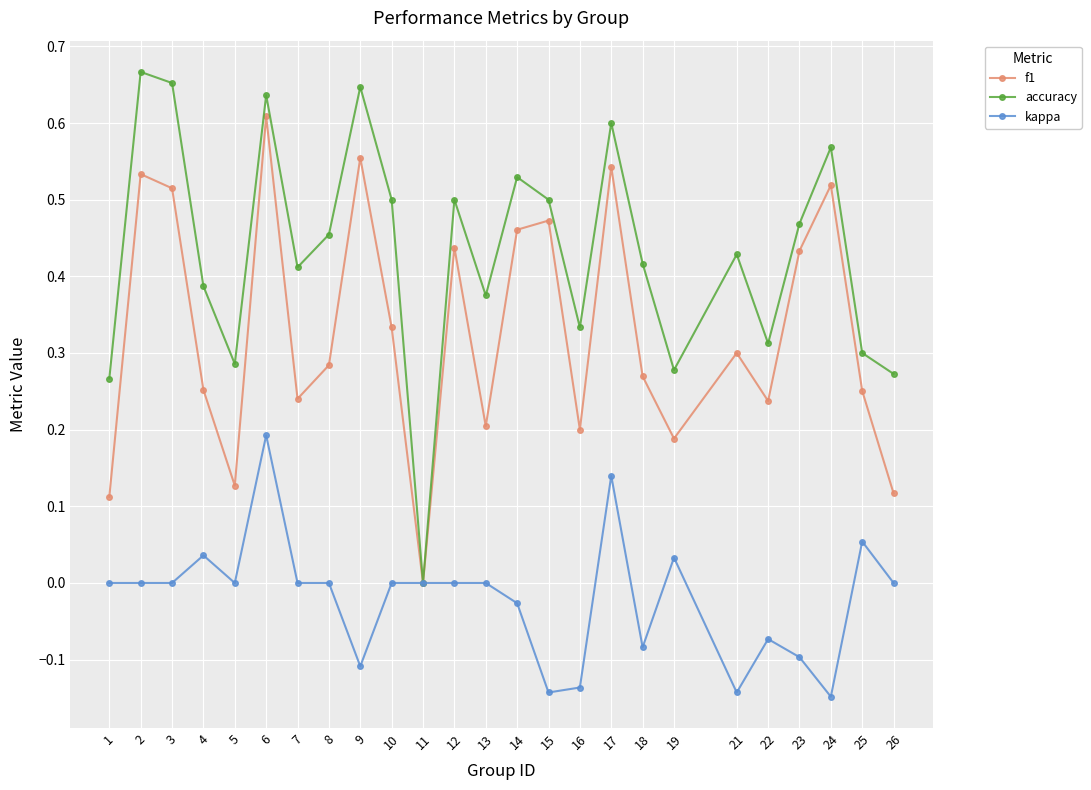

In accuracy, how many points are lower than both neighbors (excluding endpoints)?

7